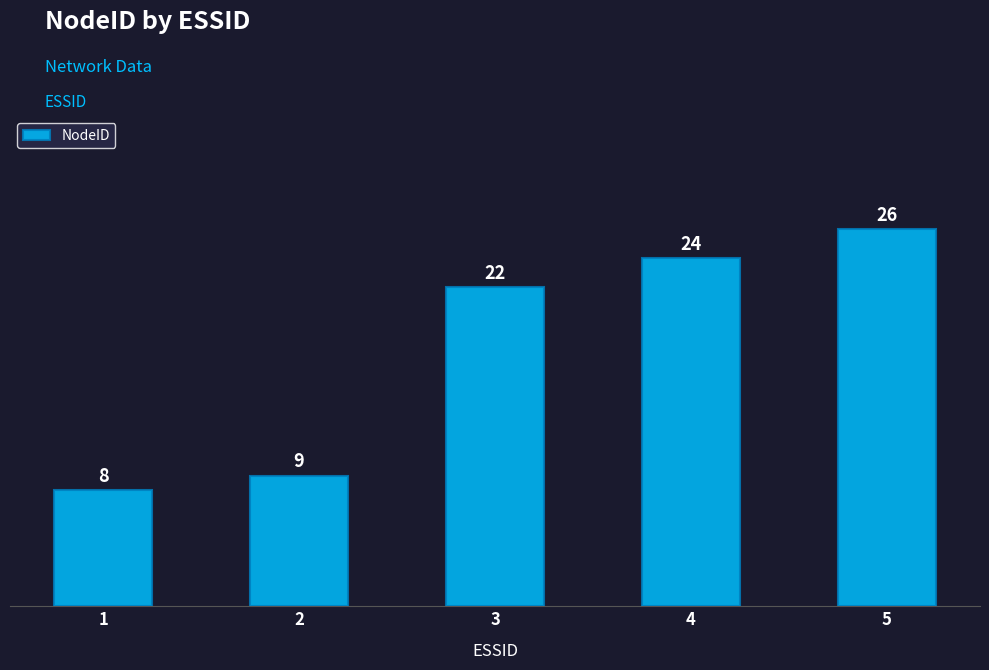

Rank the categories by value from lowest to highest.

1, 2, 3, 4, 5